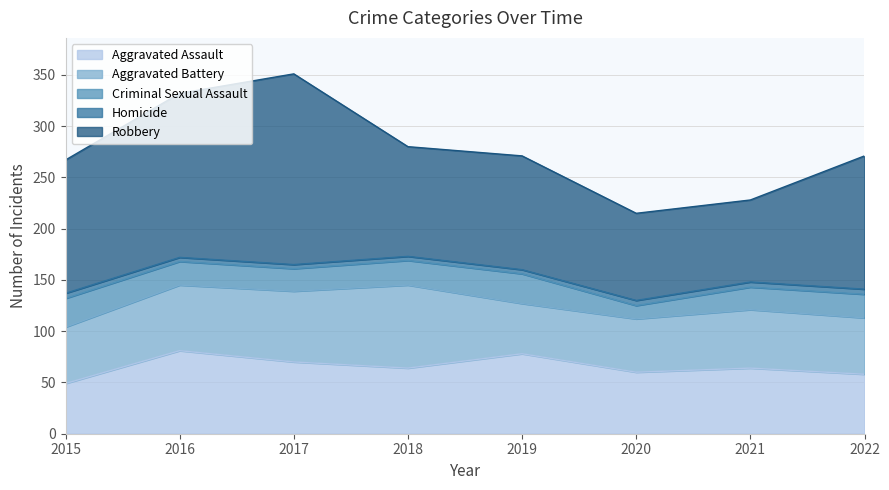

True or false: Robbery has a value of 130 at 2015.

True